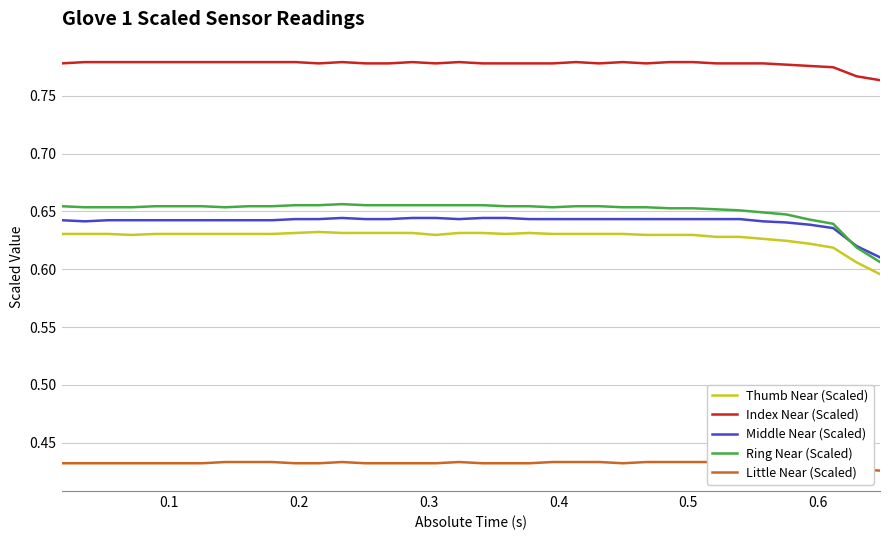

What is the average value of the Ring Near (Scaled) series?

0.7